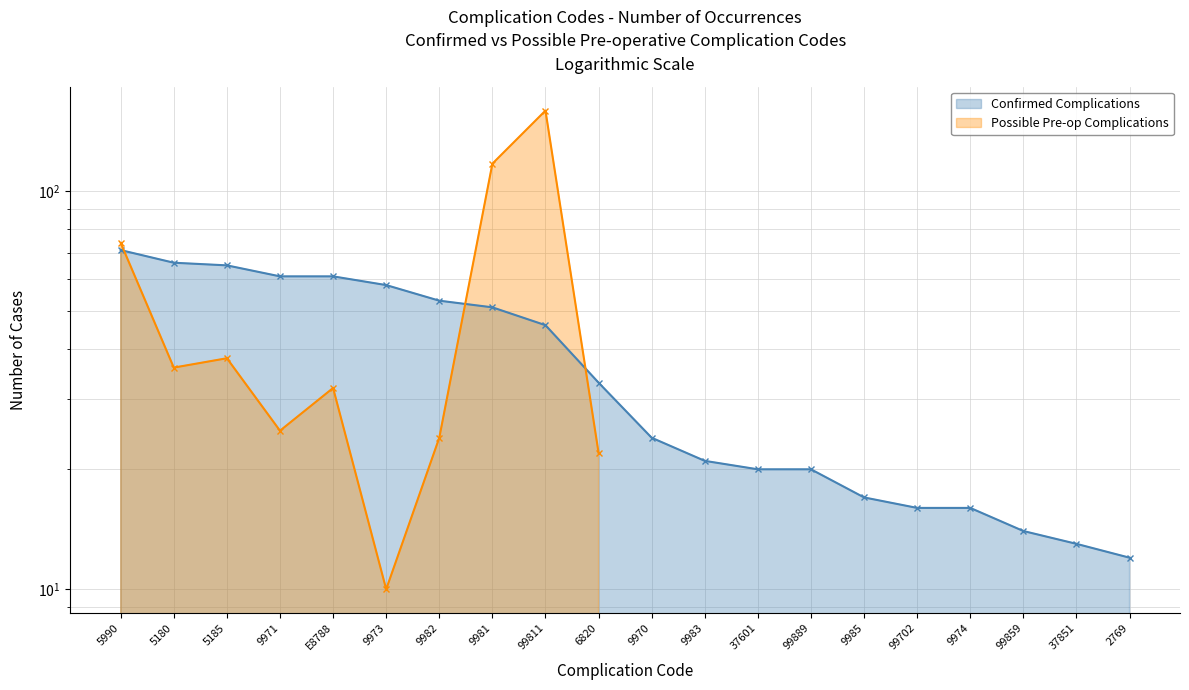

What is the sum of the values at 99811 and 9970?

70